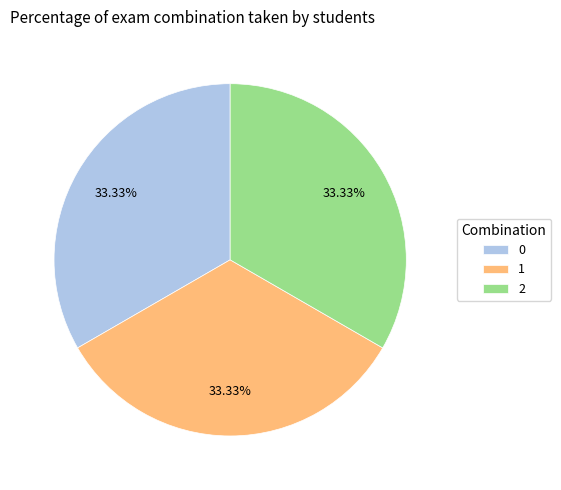

To the nearest percent, what is the difference between the largest and smallest slice percentages?

0%